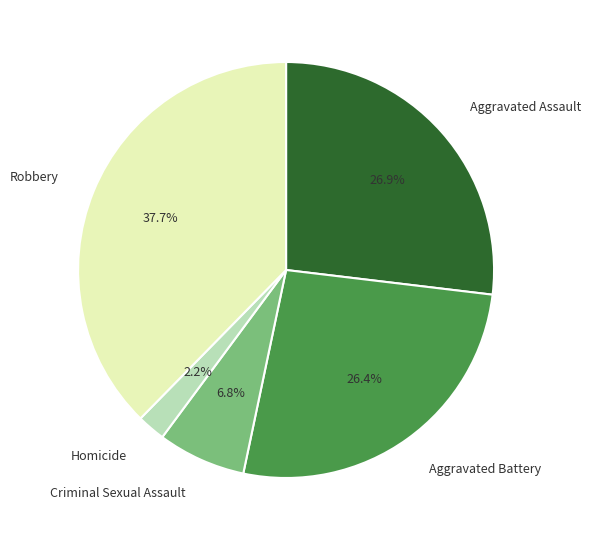

Count the number of slices in the pie.

5